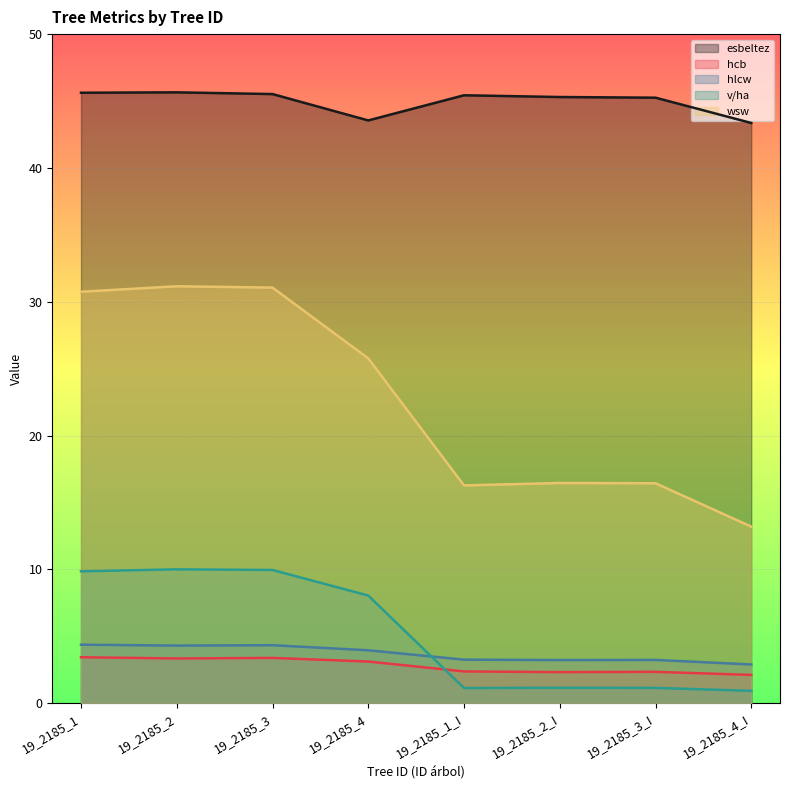

True or false: wsw and v/ha intersect in this chart.

False